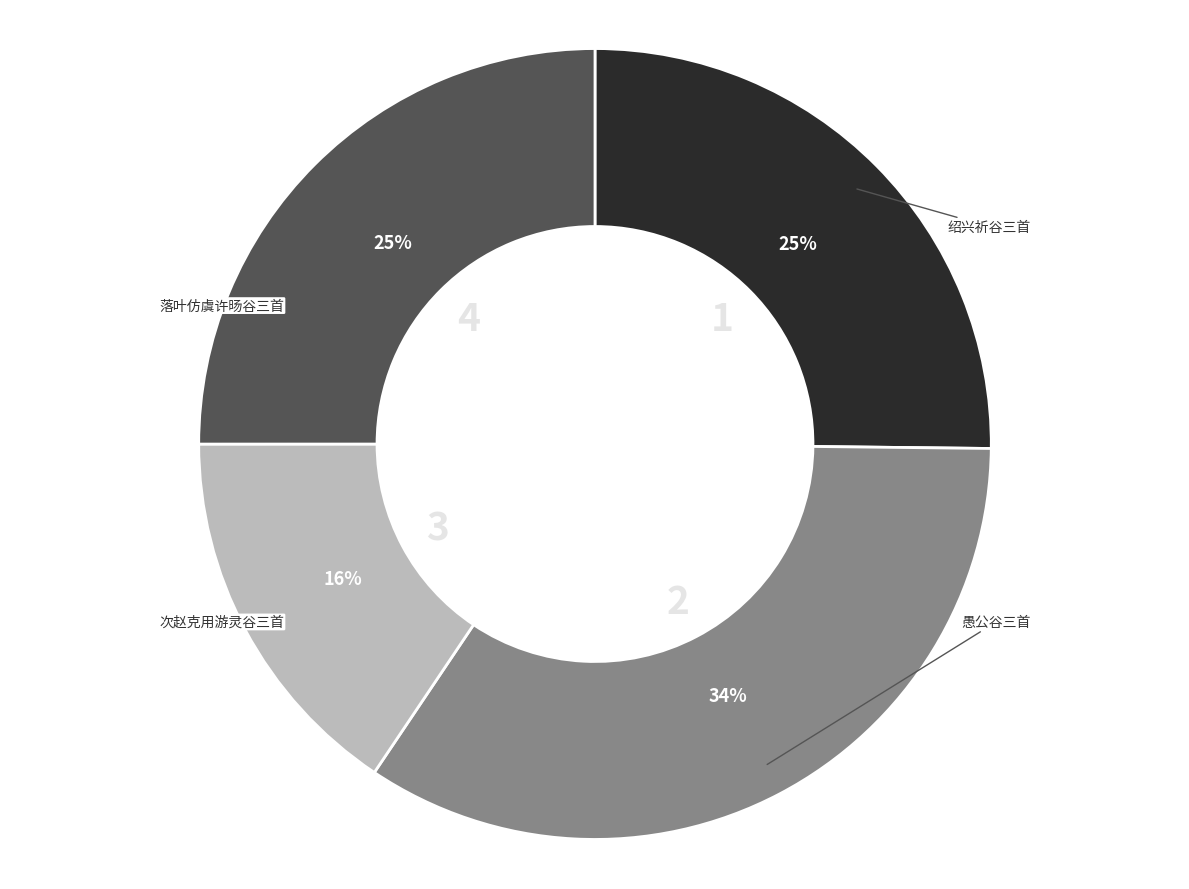

Does any single category account for the majority?

No